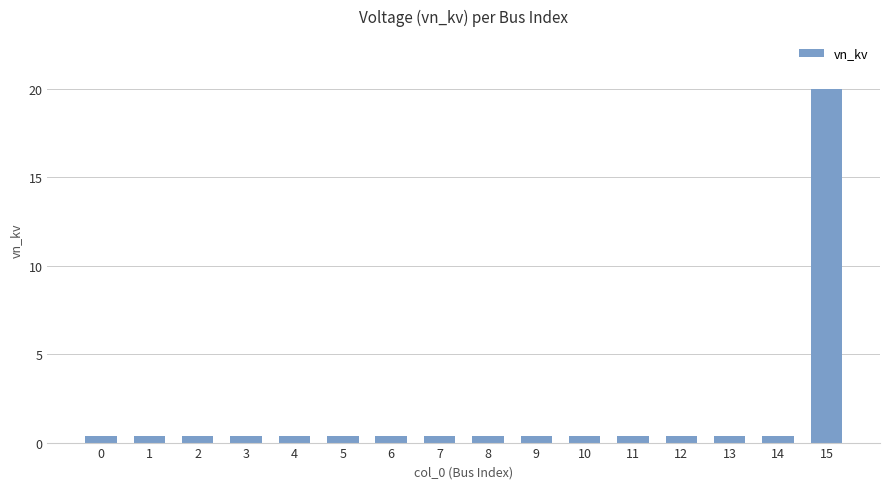

What is the difference between the values at 11 and 15?

19.6